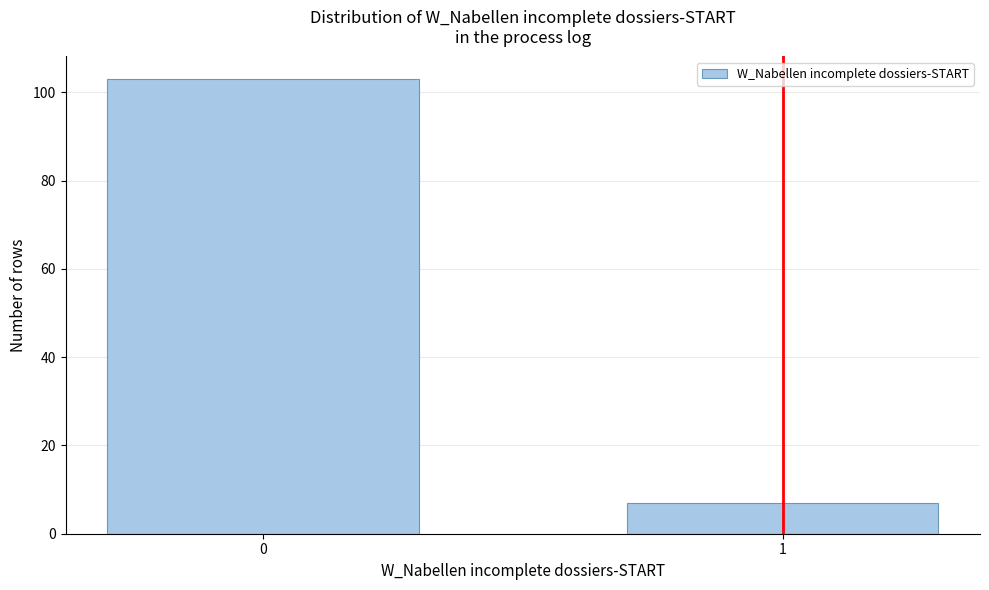

Reading left to right, extract all data points from this chart.

0=103	1=7